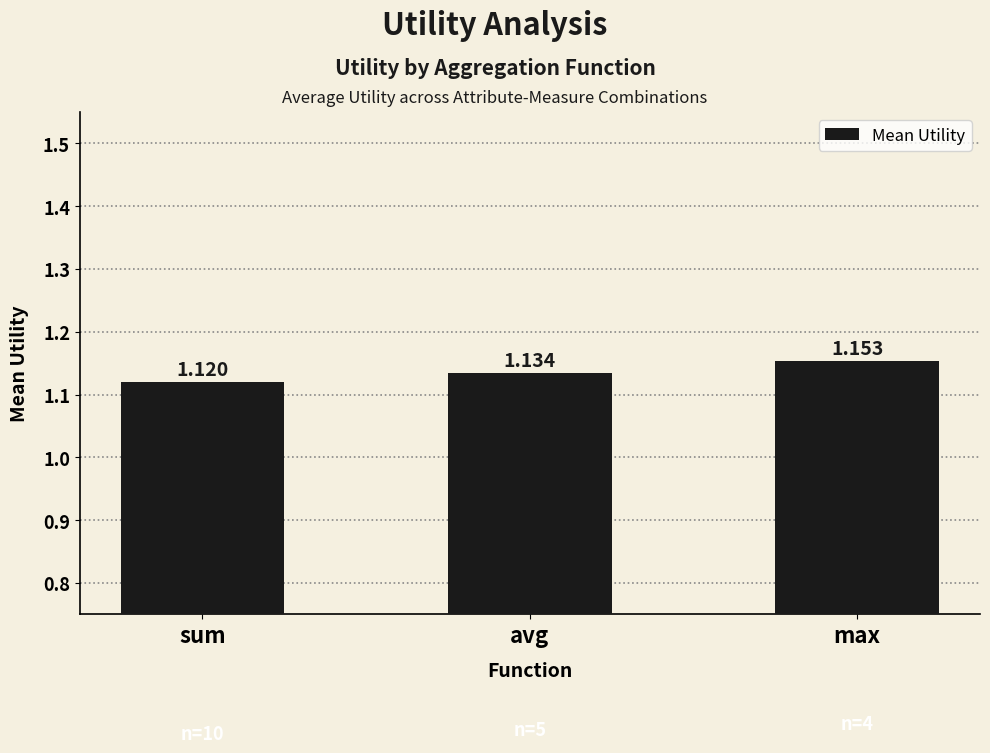

What is the sum of the values at sum and max?

2.3